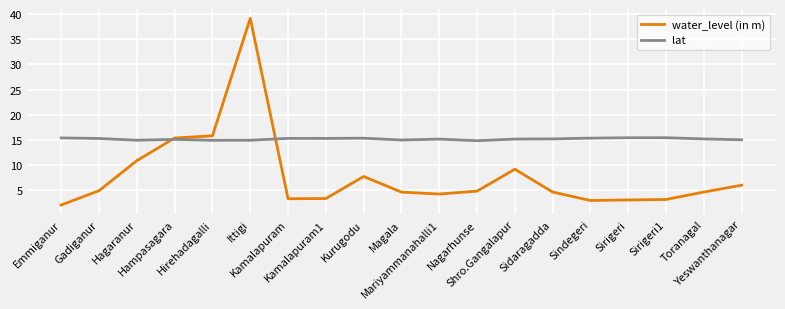

What is the highest value of the water_level (in m) series?

39.1